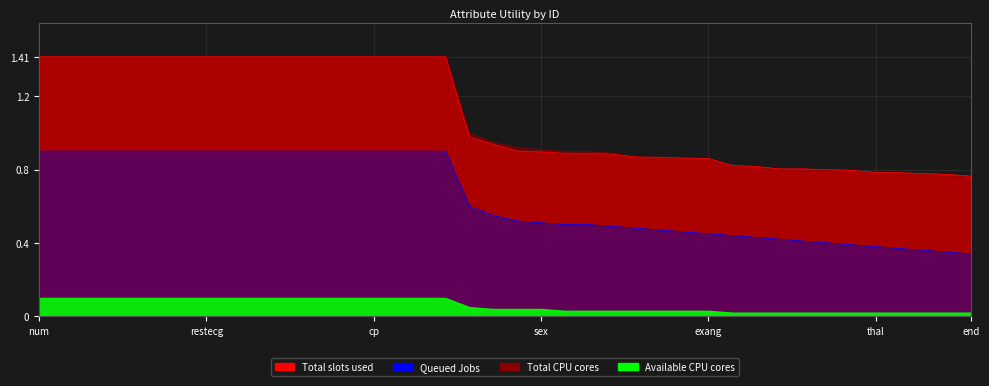

What is the sum of all Queued values?

26.0